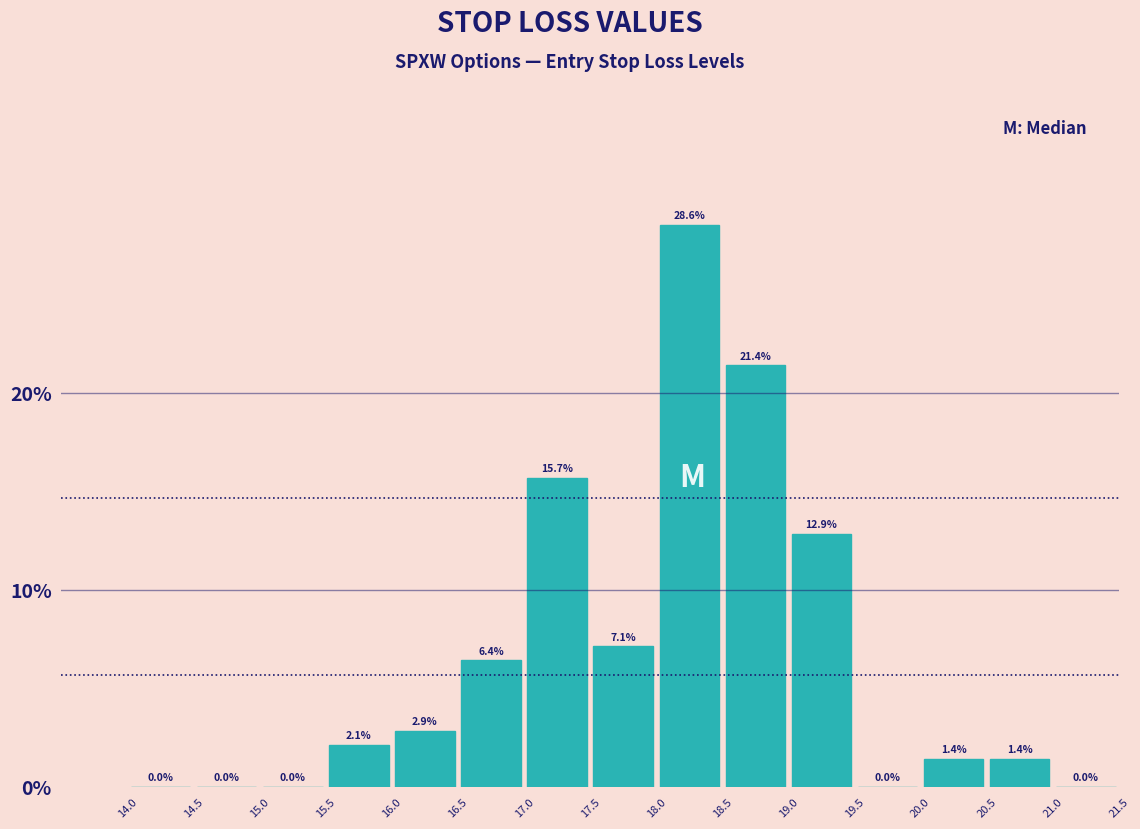

Which range on the x-axis has the tallest bar?

18.0 to 18.5